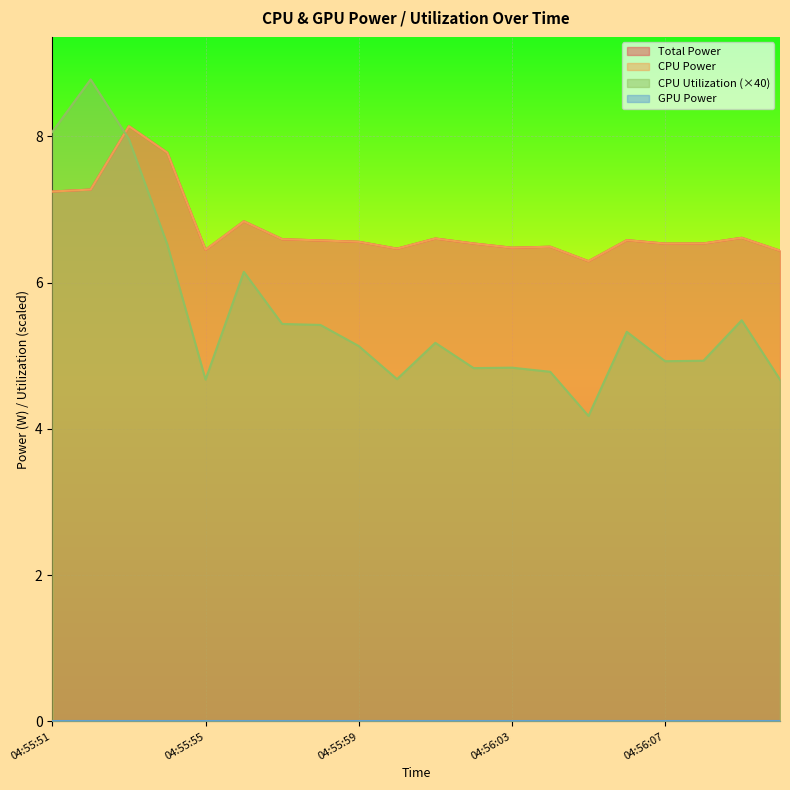

What is the value of the CPU Utilization point at the 9th from the left?

5.1